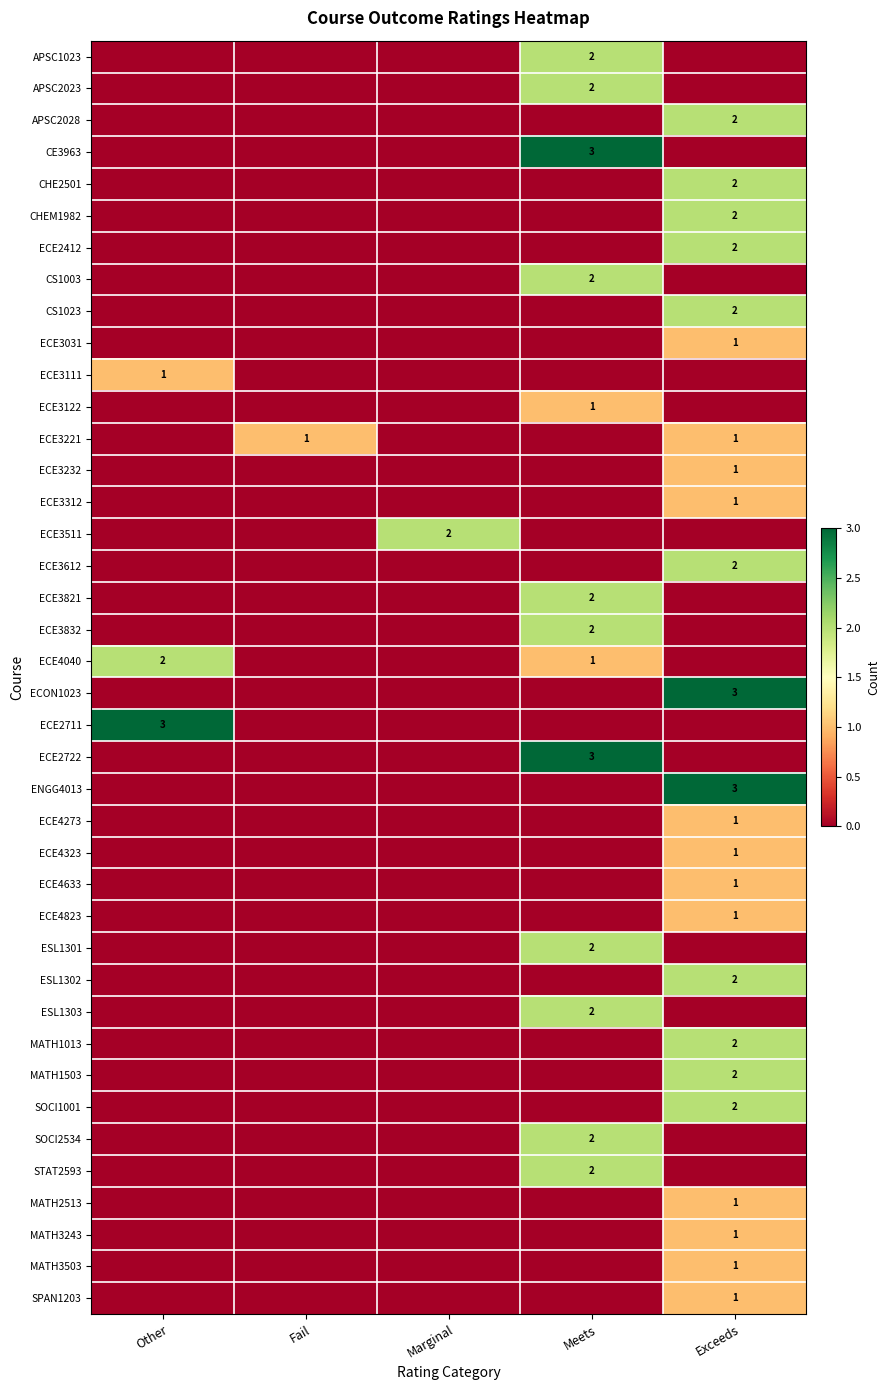

True or false: ECE3511 has a value of 2 at Marginal.

True